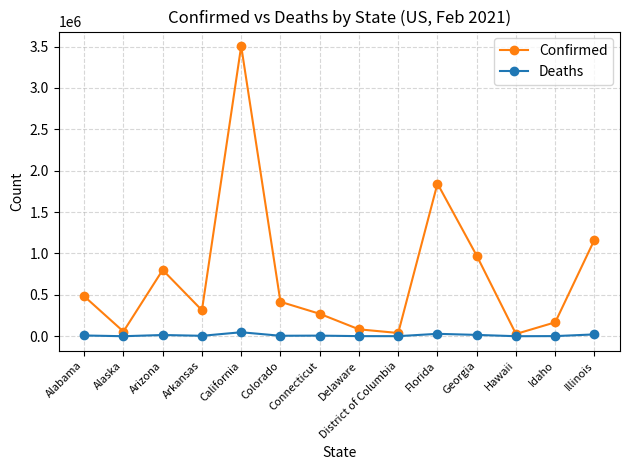

How many interior local valleys does the Confirmed series have?

4